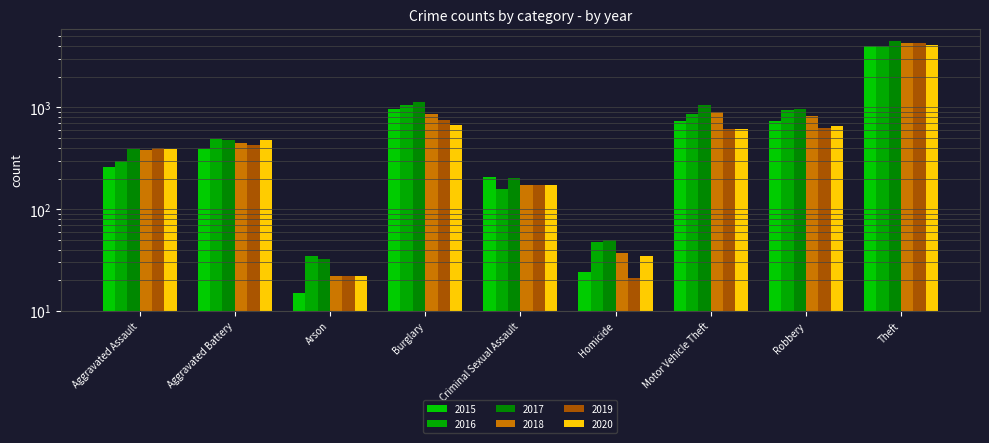

What is the difference between the 2020 values at Burglary and Criminal Sexual Assault?

496